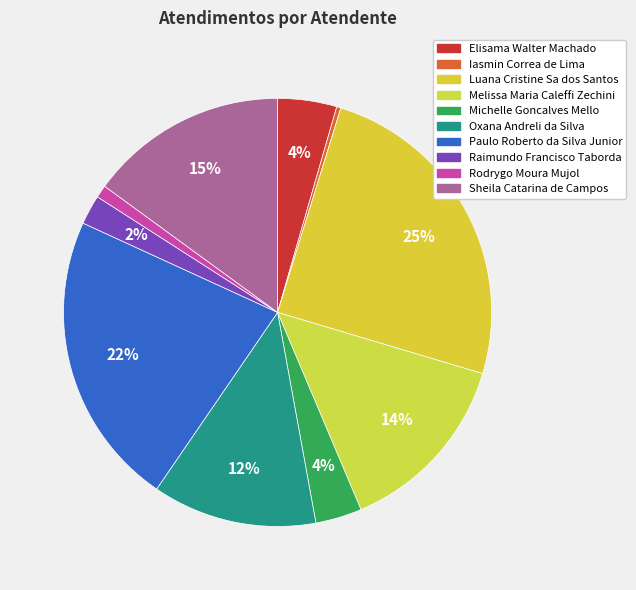

To the nearest percent, what is the difference between the Melissa Maria Caleffi Zechini and Michelle Goncalves Mello slice percentages?

11%